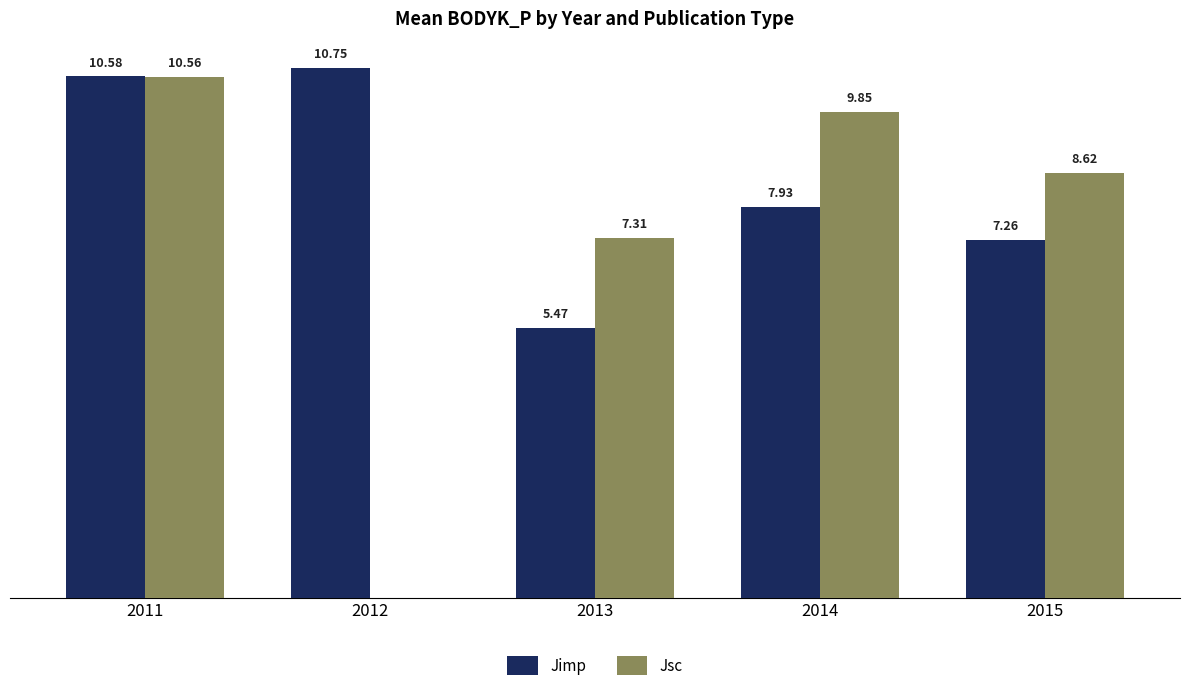

Which series changed the most between 2013 and 2015?

Jimp